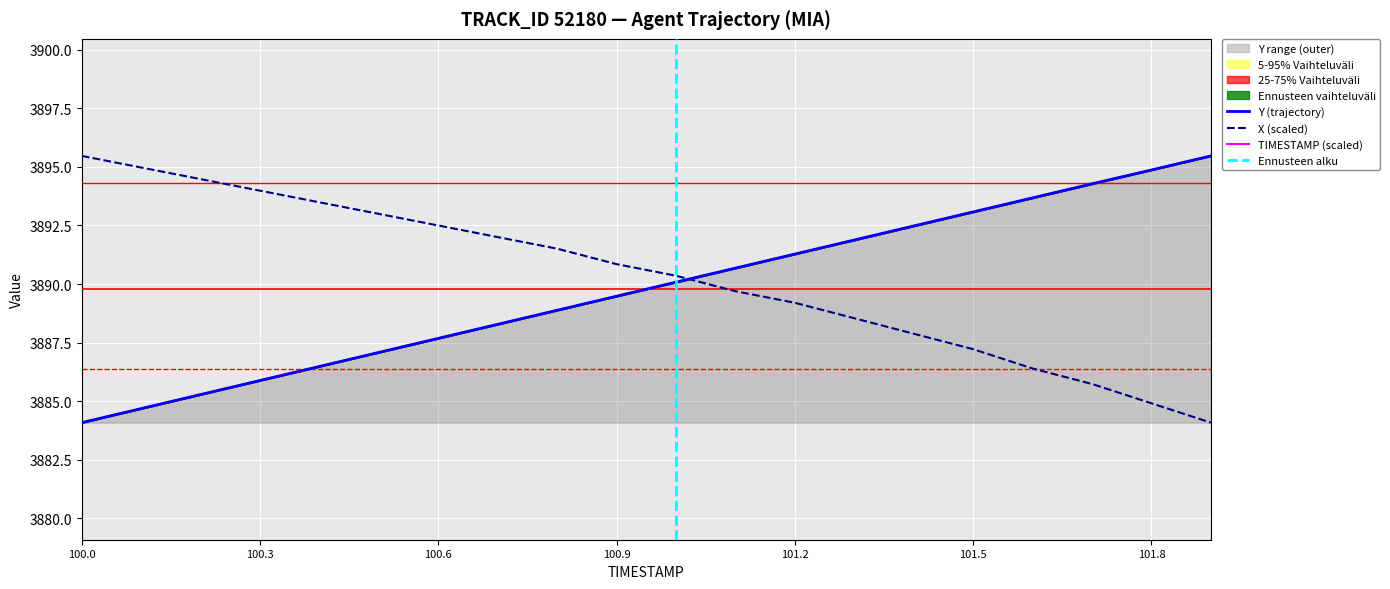

Which series changed the most between 100.4 and 101.2?

Y